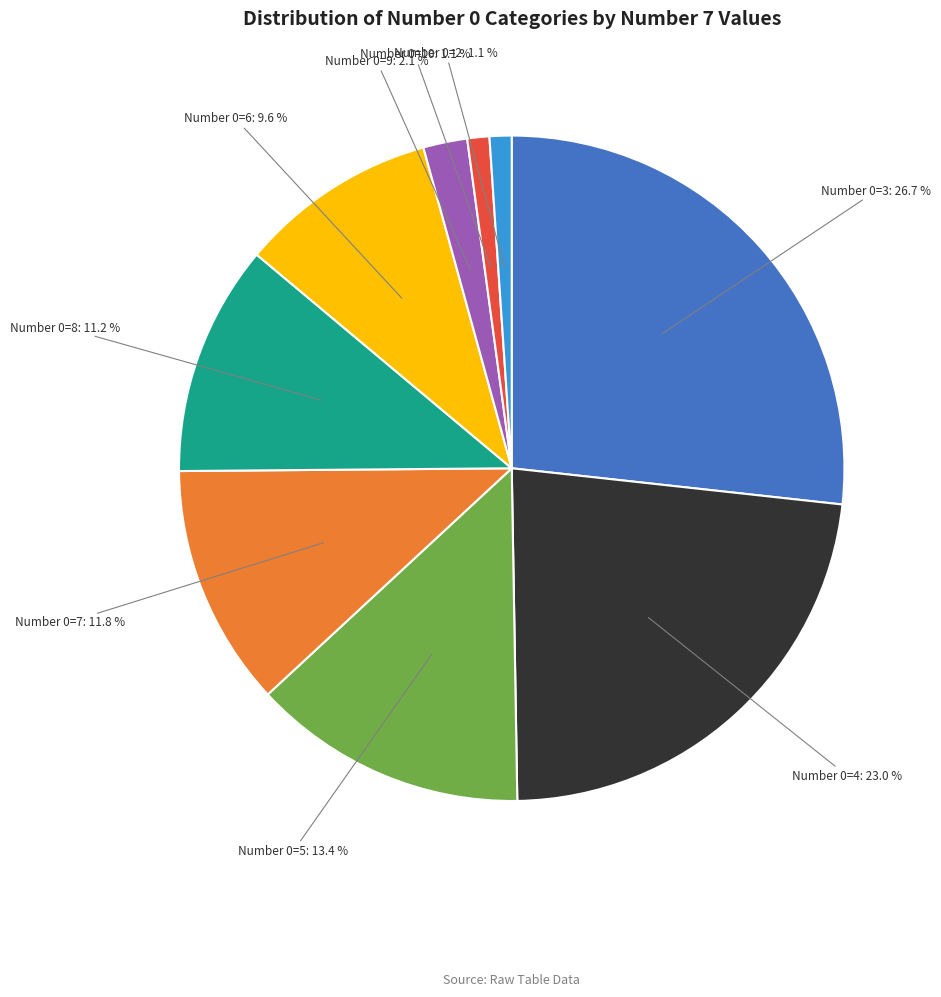

Is there any slice that represents more than half of the pie?

No